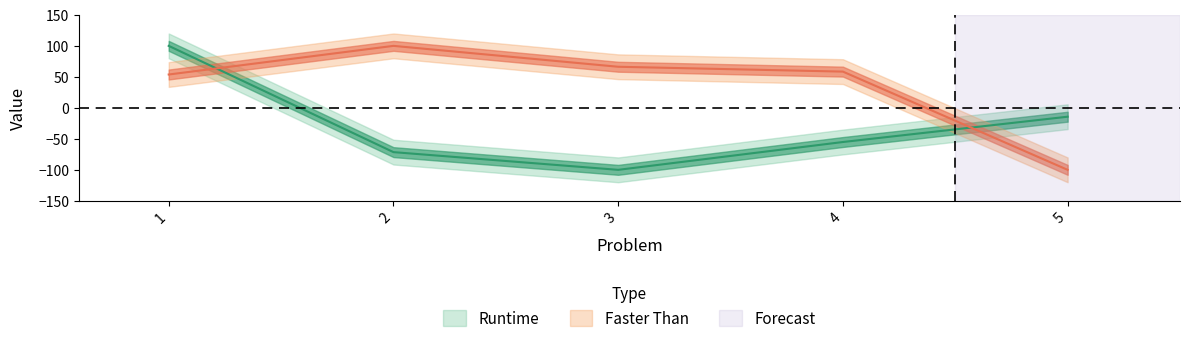

Reading left to right, list all the values displayed in this chart.

Runtime: 100.0	-71.4	-100.0	-55.1	-14.3
Faster Than: 53.8	100.0	66.3	58.5	-100.0